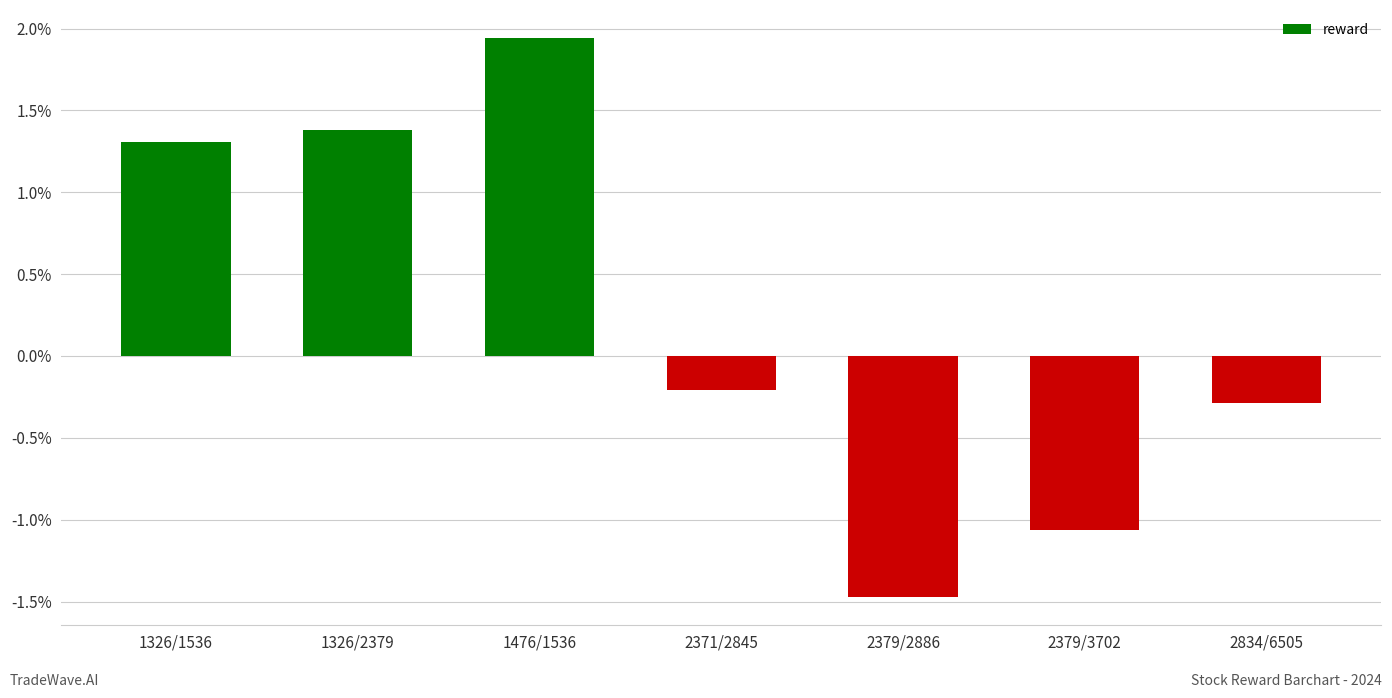

What value does the data have at 2379/2886?

-1.5